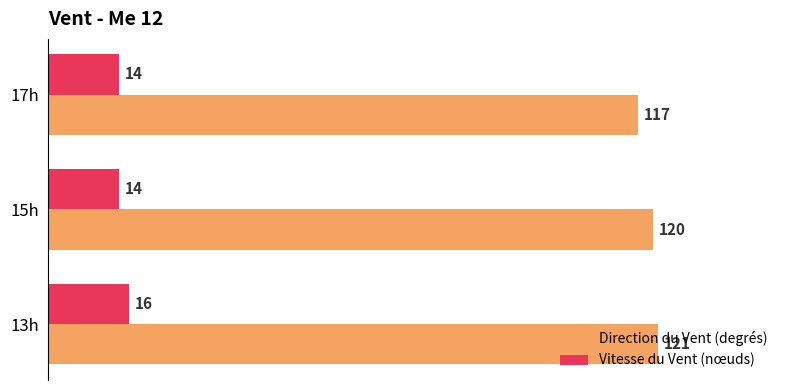

List the series in order of their overall mean, highest first.

Direction du Vent (degrés), Vitesse du Vent (nœuds)